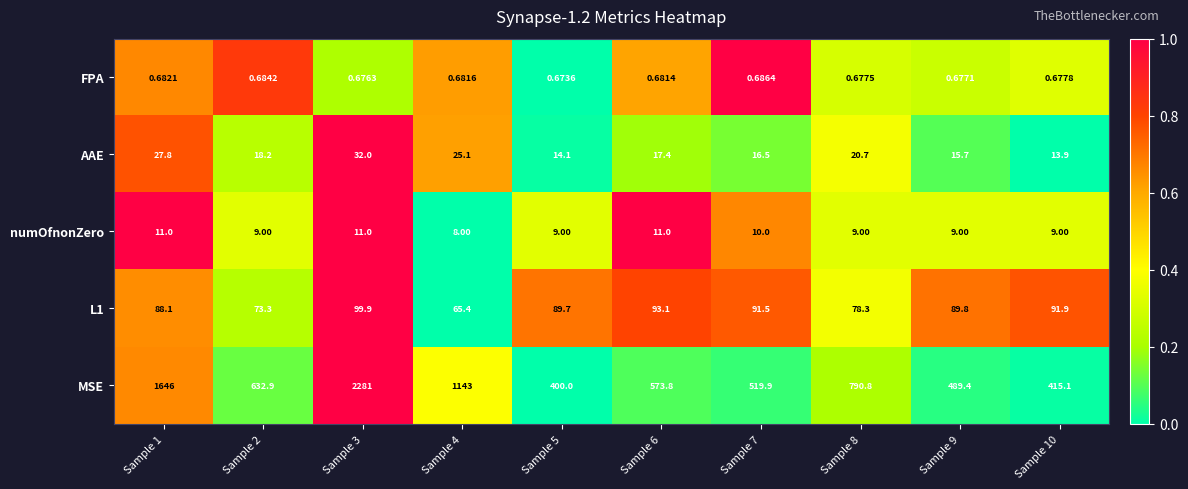

Which series has the largest total across all categories?

MSE